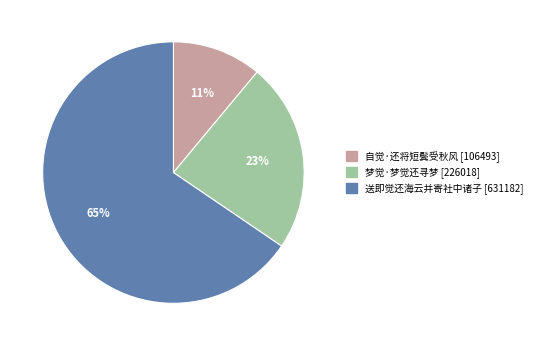

The 梦觉·梦觉还寻梦 slice represents 37% of the pie. True or false?

False